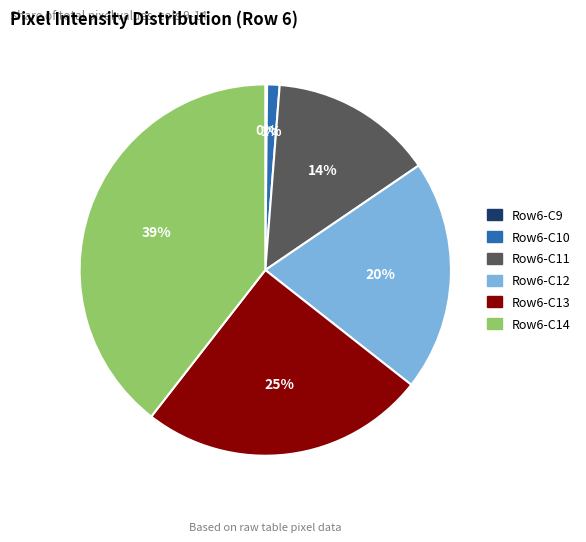

Is there a majority slice in this chart?

No